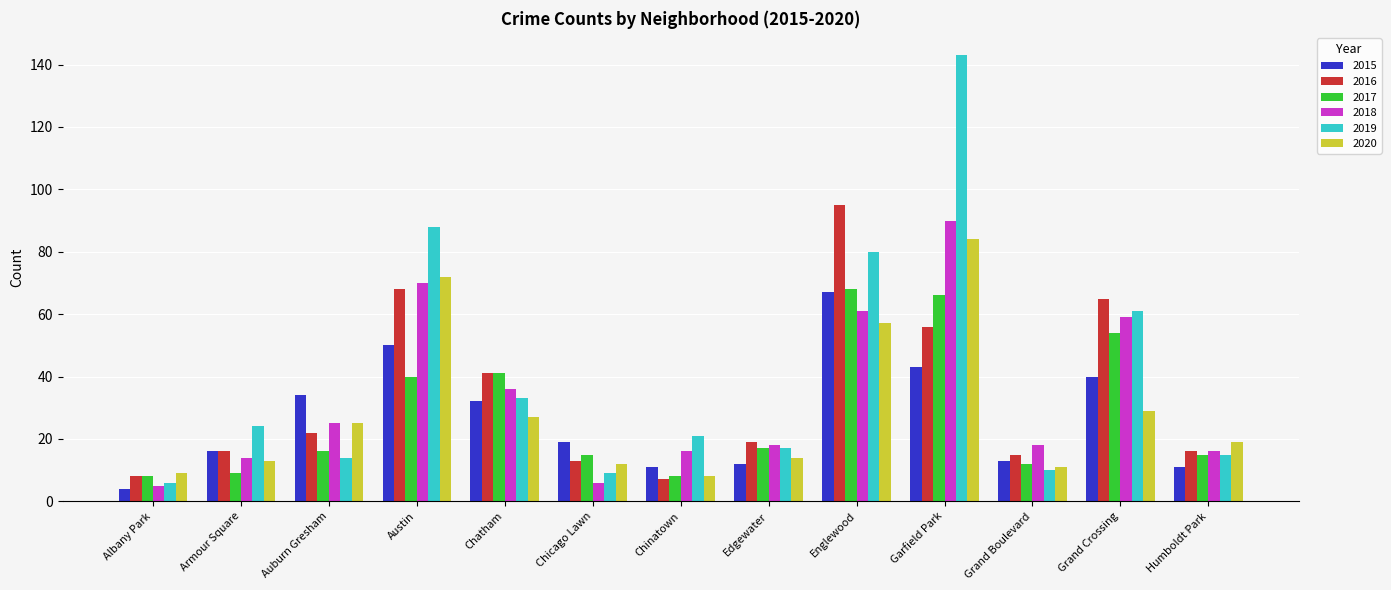

Which series changed the most between Auburn Gresham and Austin?

2019